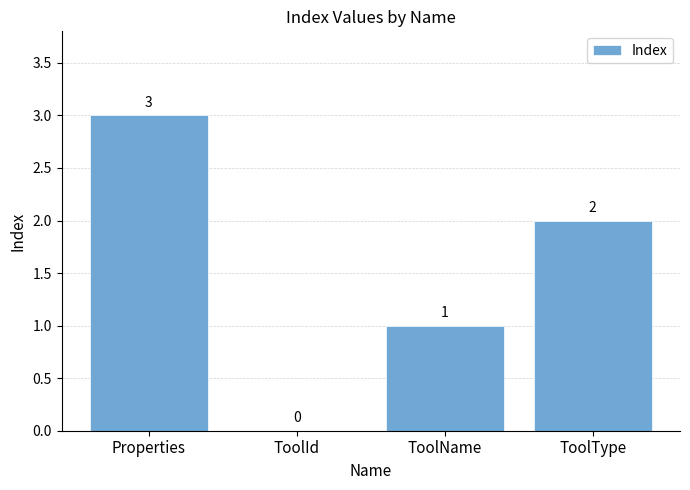

Which has a higher value, ToolType or ToolName?

ToolType